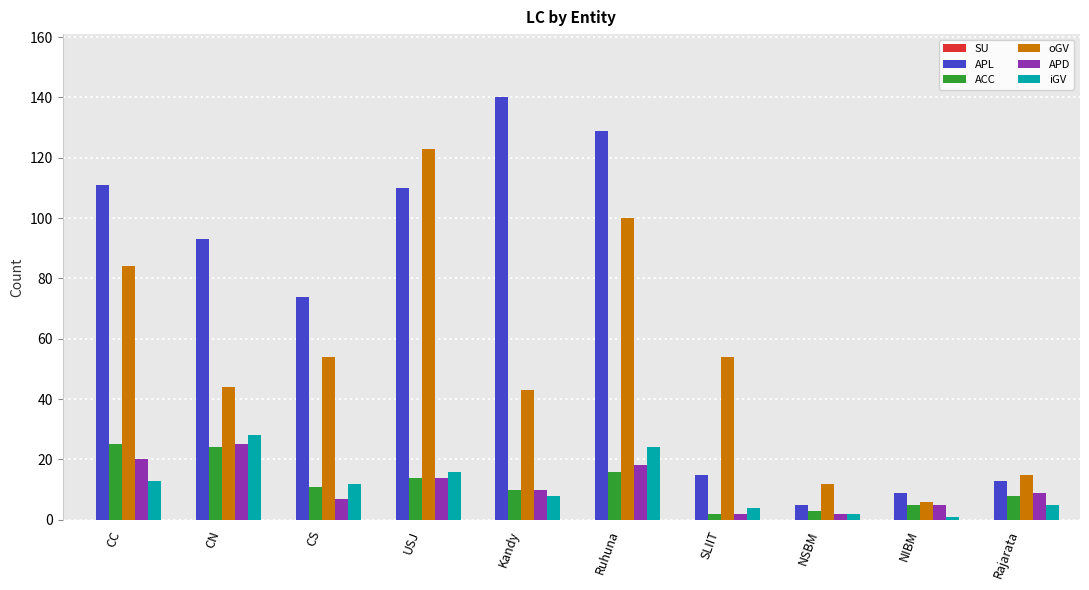

What is the greatest value displayed?

140